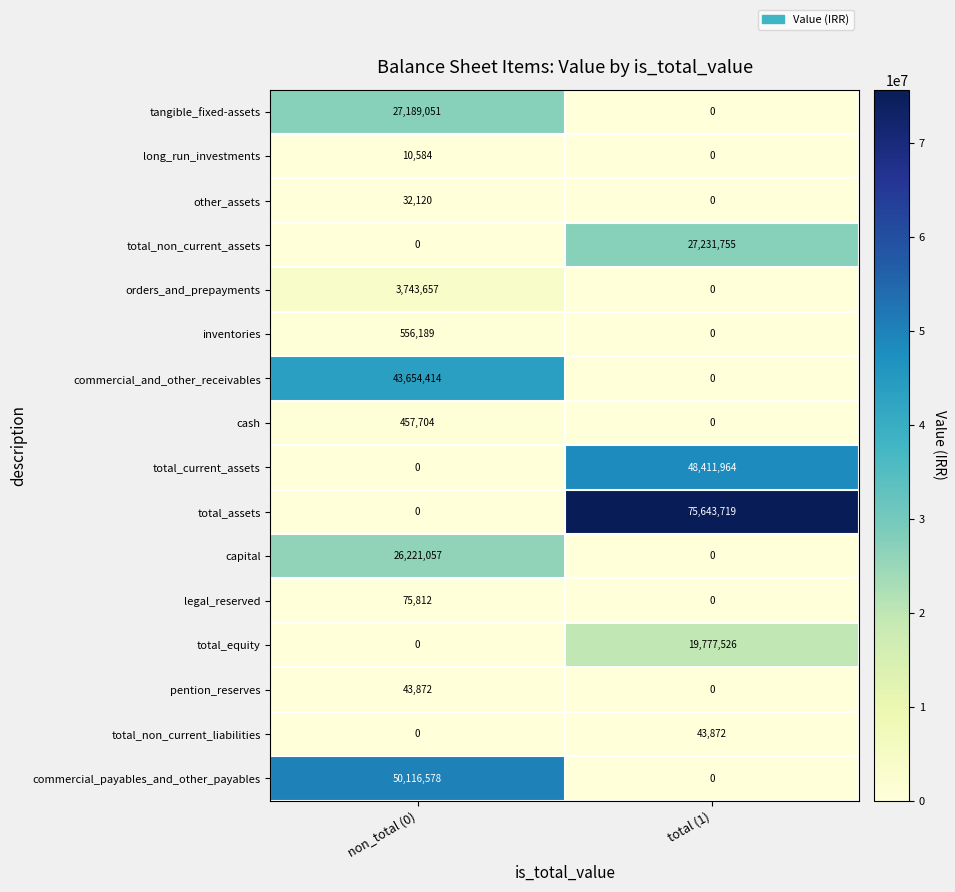

Which series has the widest spread of values?

total_assets